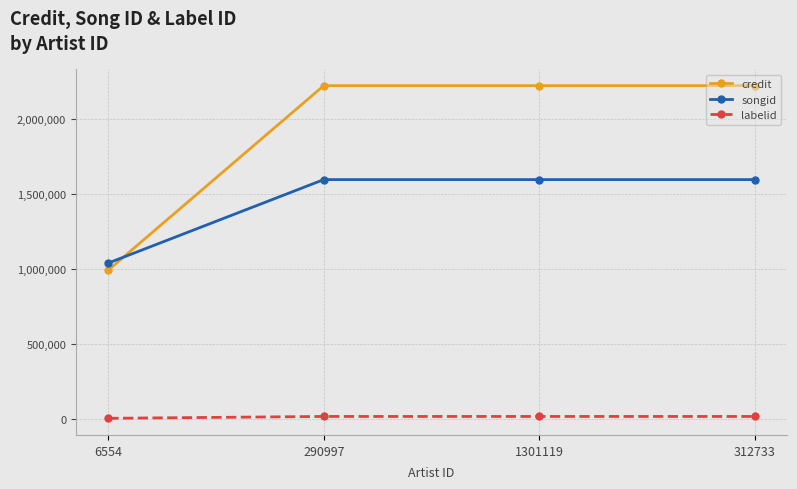

Does the chart have visible grid lines?

Yes